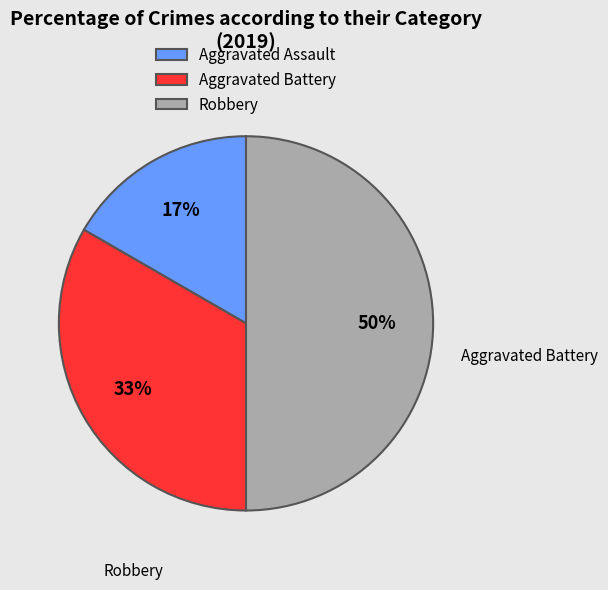

Is Aggravated Battery the majority of the pie?

No